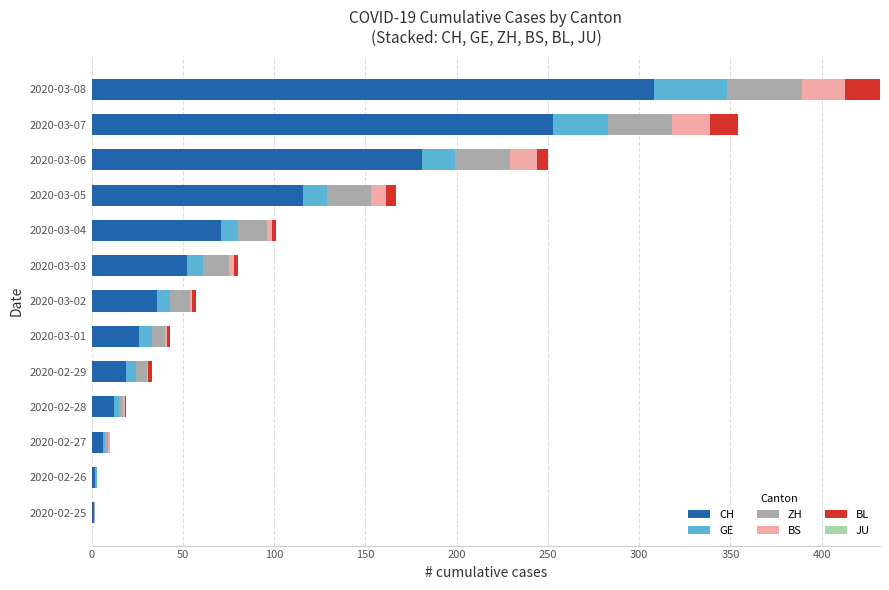

At which category is the sum across all series the highest?

2020-03-08